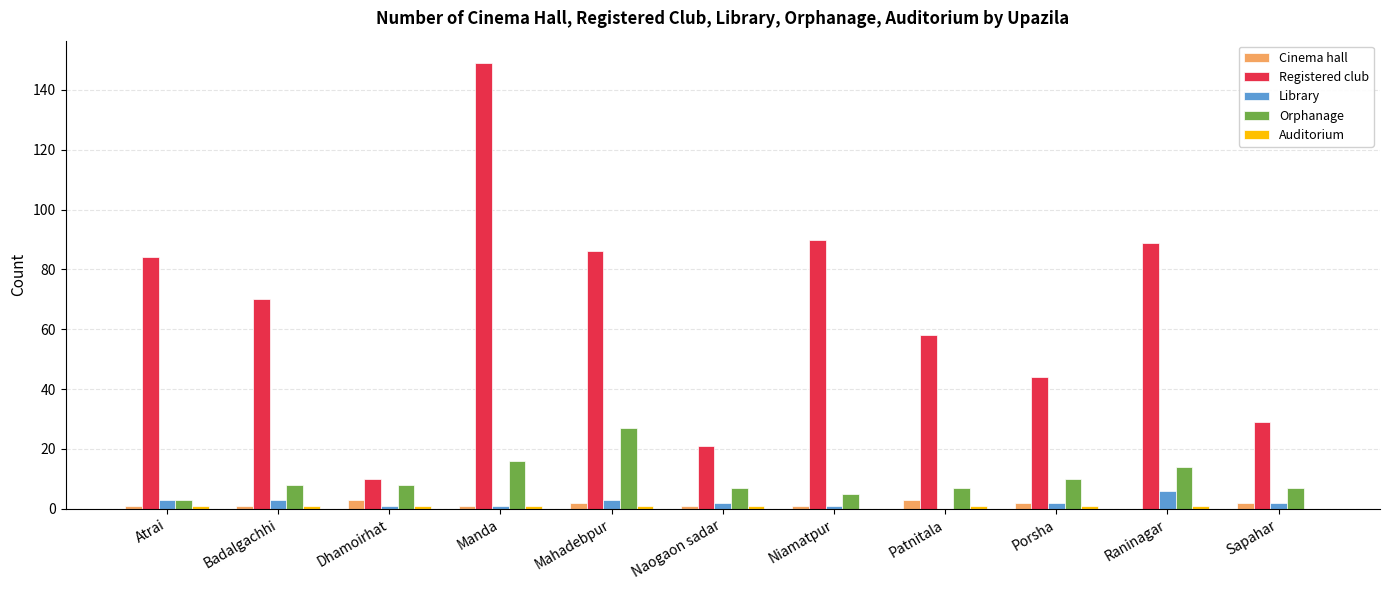

Which series changed the most between Raninagar and Sapahar?

Registered club